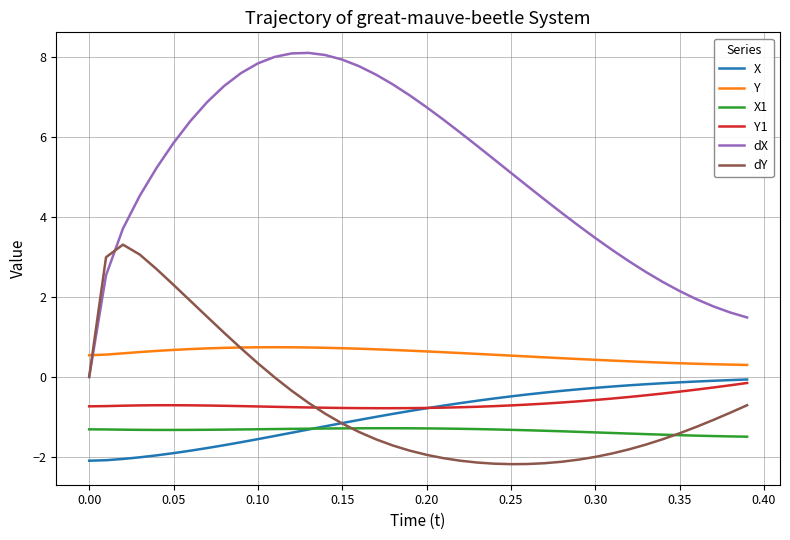

Which series has the largest total across all categories?

dX